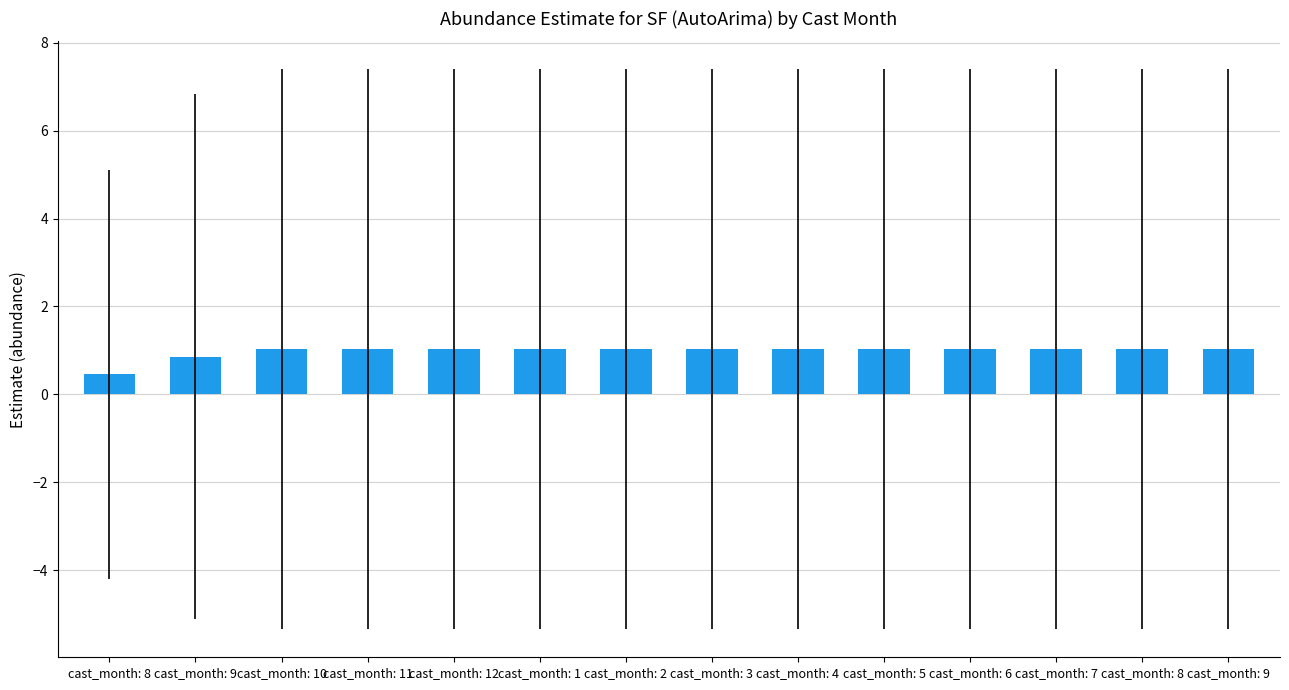

Does the chart contain any negative values?

No